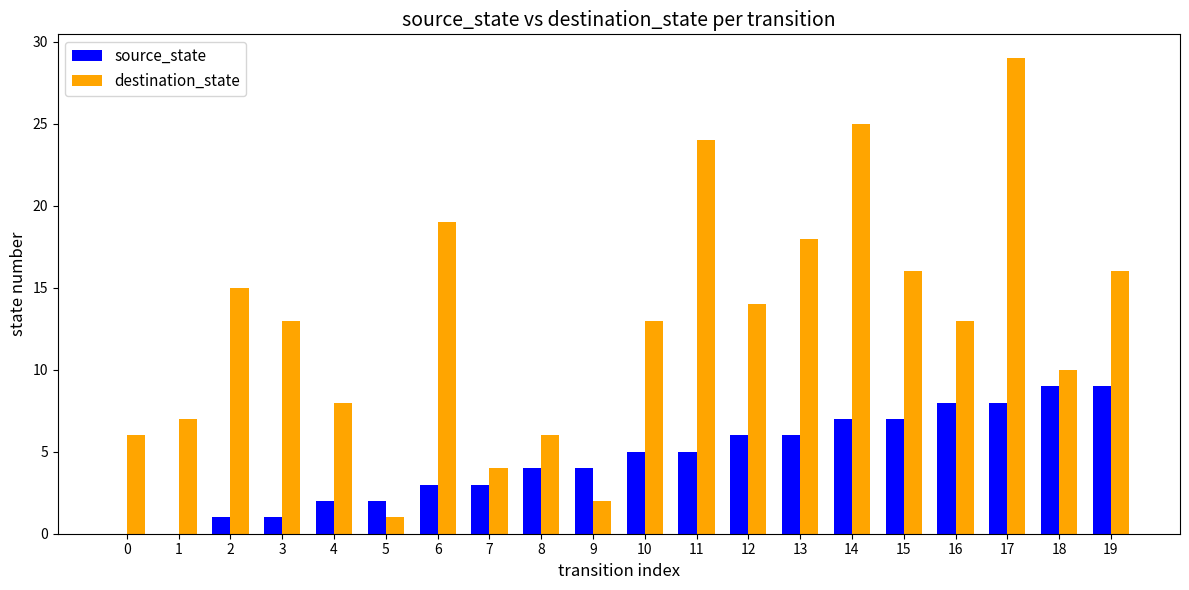

What is the sum of all source_state values?

90